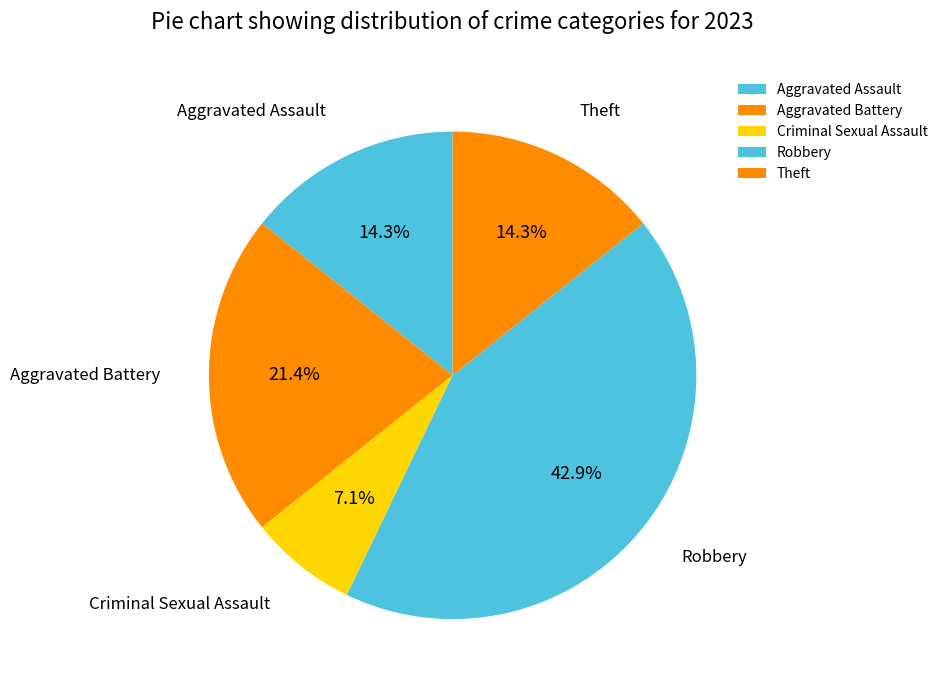

Is Aggravated Assault the majority of the pie?

No